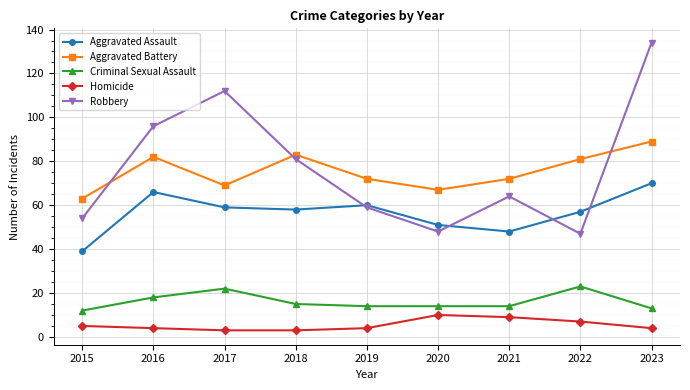

What is the sum of the Homicide values at 2017 and 2015?

8